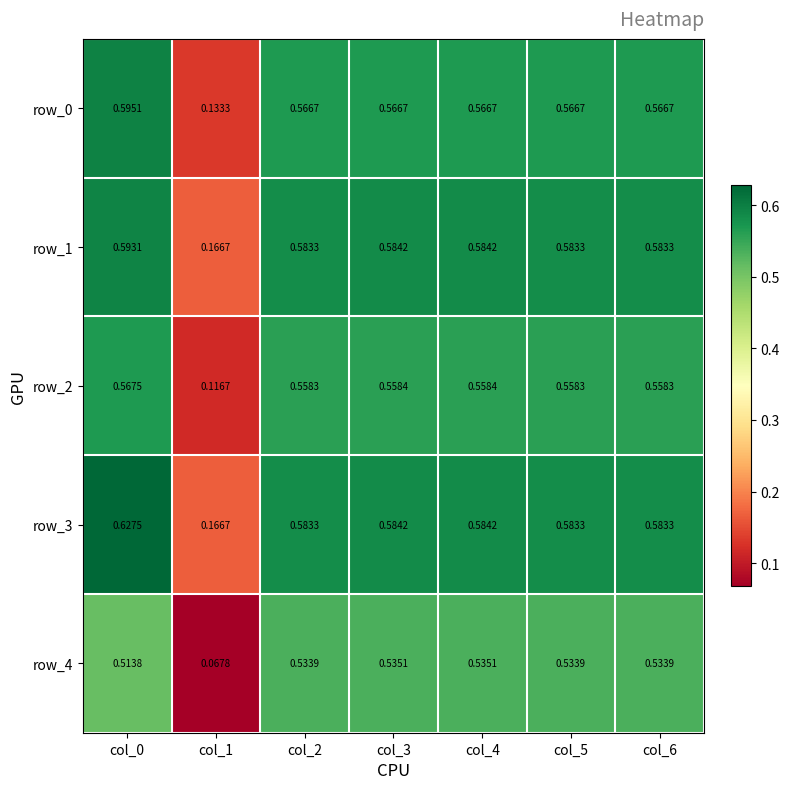

Is the value of row_3 at col_4 greater than the value of row_4 at col_6?

Yes